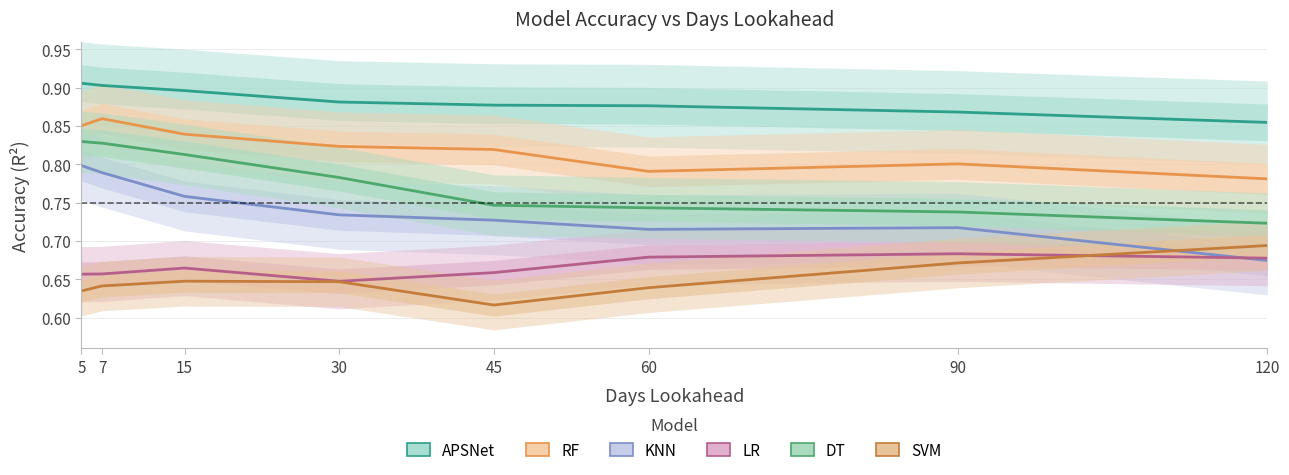

Does the chart have visible grid lines?

Yes